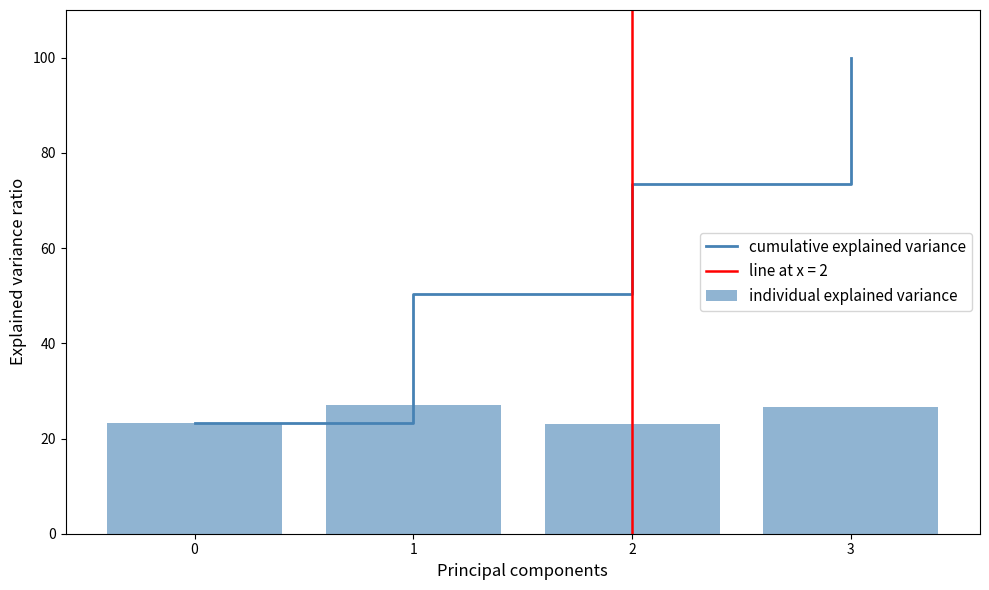

Is it true that individual explained variance equals 15.4 at 2?

False